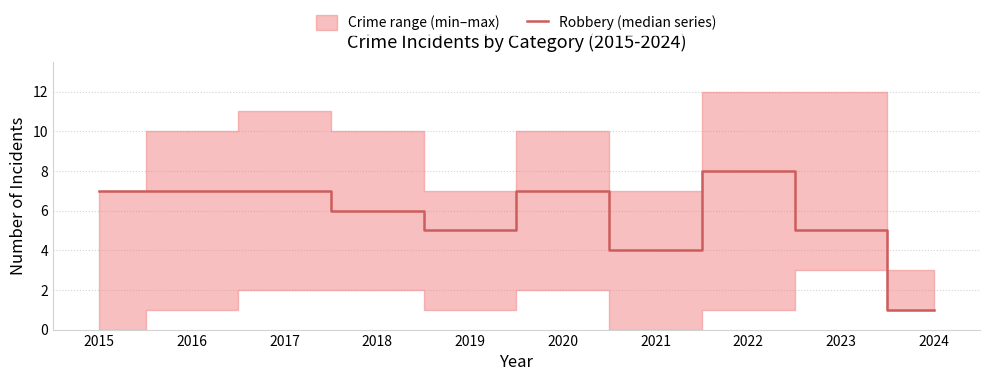

Is this an area chart (filled region under the line)?

No